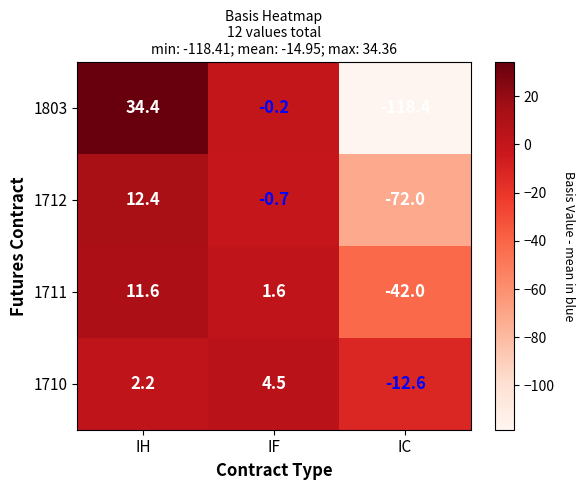

What value does the 1711 series have at IF?

1.6